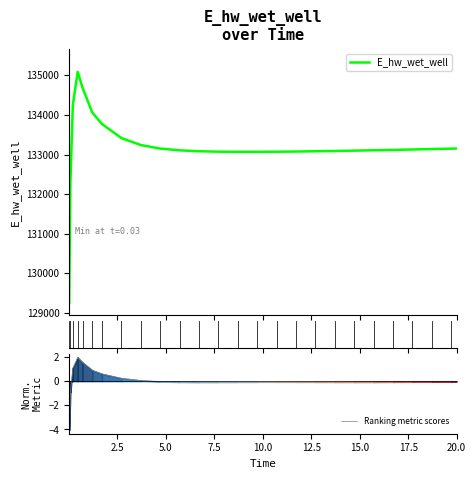

What is the lowest value of the E_hw_wet_well series?

129242.5